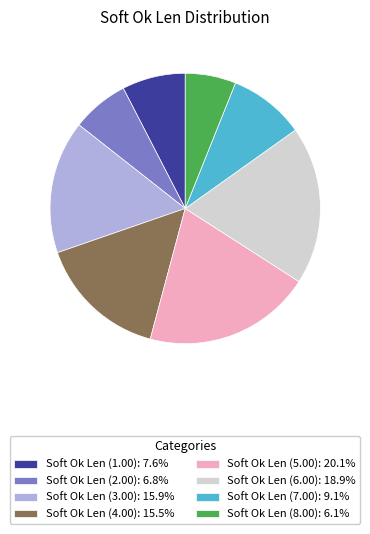

Which category has the smallest portion of the pie?

Soft Ok Len (8.00)